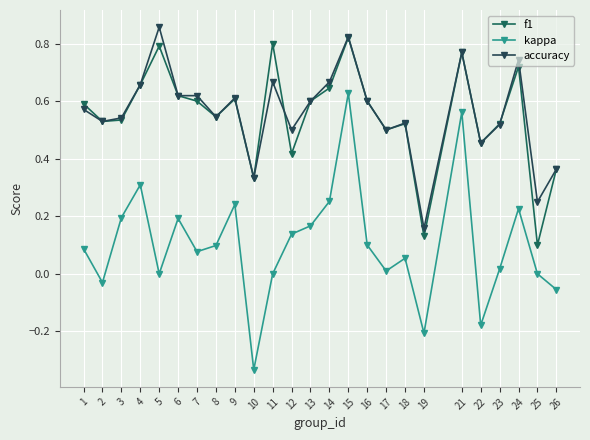

At which category does accuracy reach its first local valley?

2